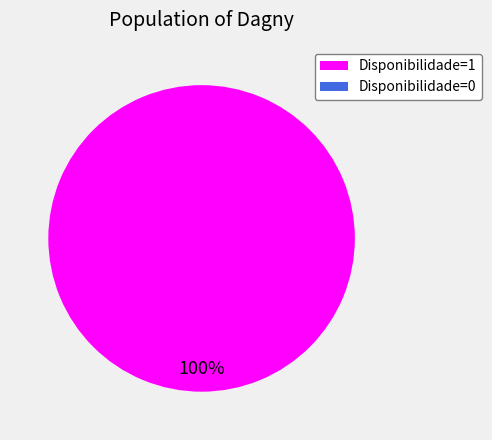

Count the number of slices in the pie.

1